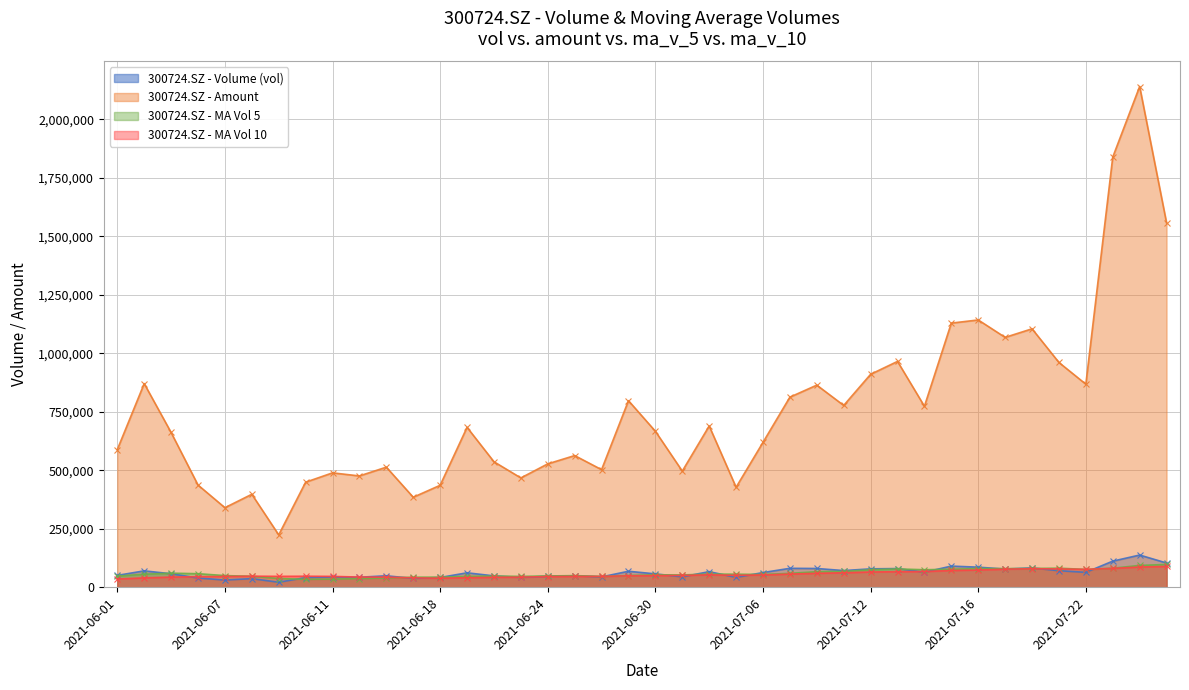

True or false: ma_v_10 and vol intersect in this chart.

True